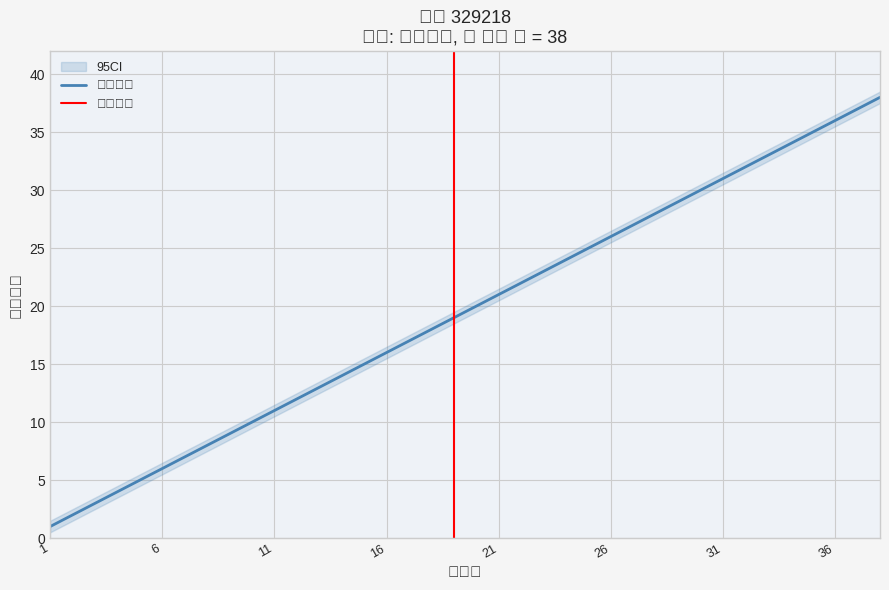

Reading left to right, transcribe all the data shown in this chart.

1=1	2=2	3=3	4=4	5=5	6=6	7=7	8=8	9=9	10=10	11=11	12=12	13=13	14=14	15=15	16=16	17=17	18=18	19=19	20=20	21=21	22=22	23=23	24=24	25=25	26=26	27=27	28=28	29=29	30=30	31=31	32=32	33=33	34=34	35=35	36=36	37=37	38=38